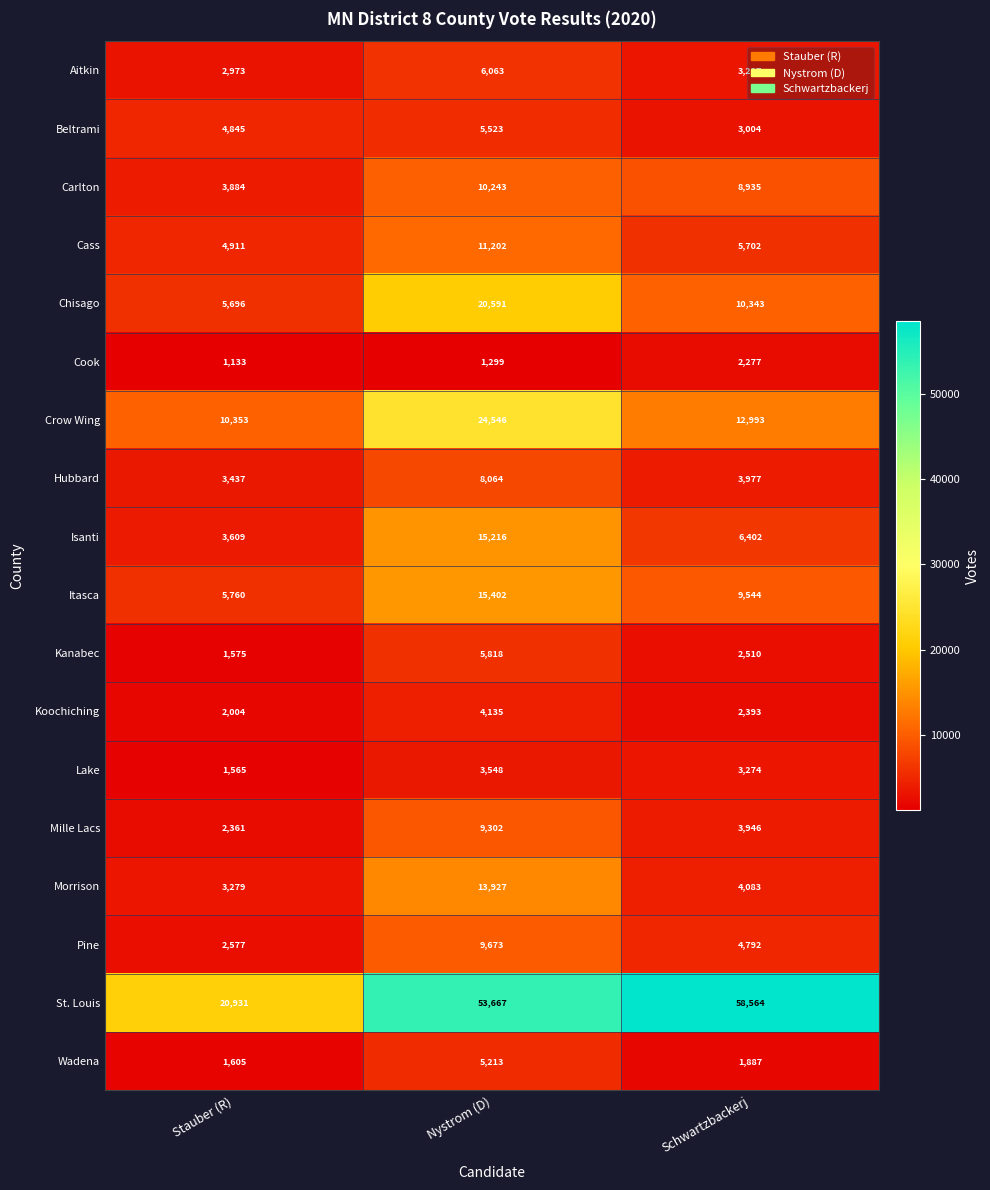

What is the difference between the Koochiching values at Schwartzbackerj and Nystrom (D)?

1742